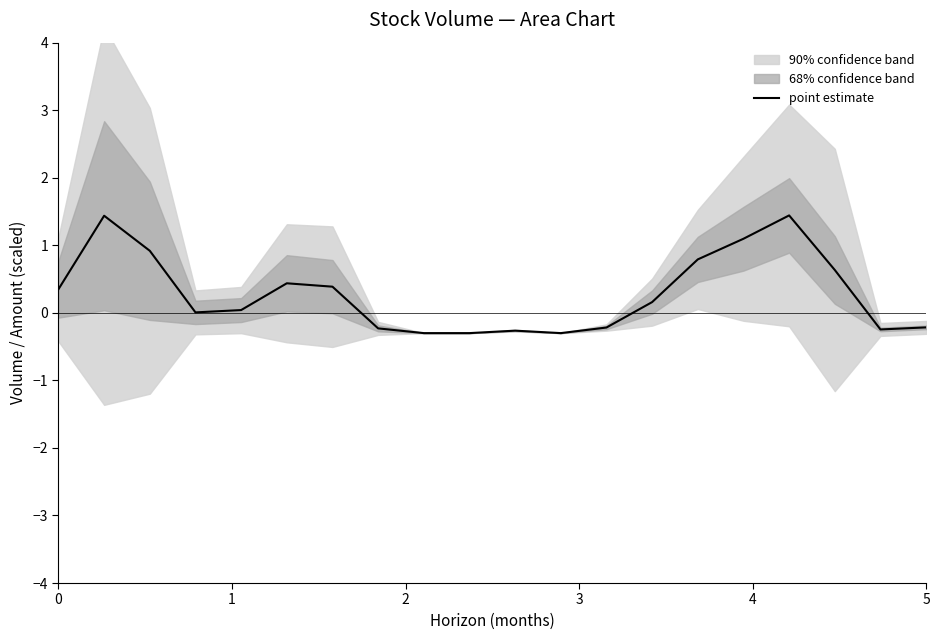

Which has a higher value, 15 or 5?

15